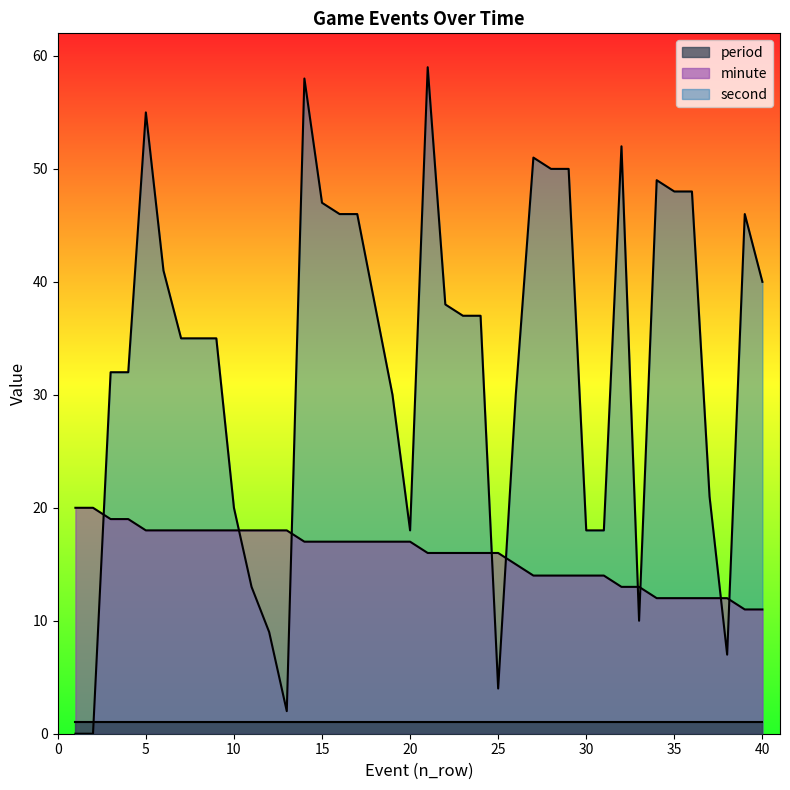

What is the difference between the maximum and minimum values in the second series?

59